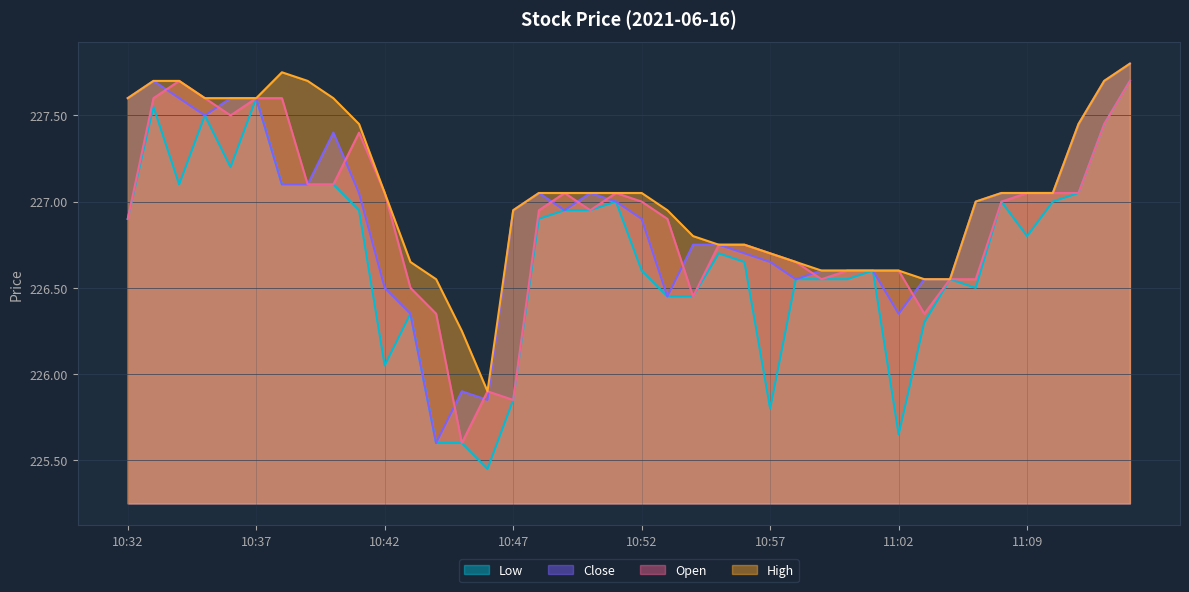

Which has a higher value, 10:59 or 10:41?

10:41